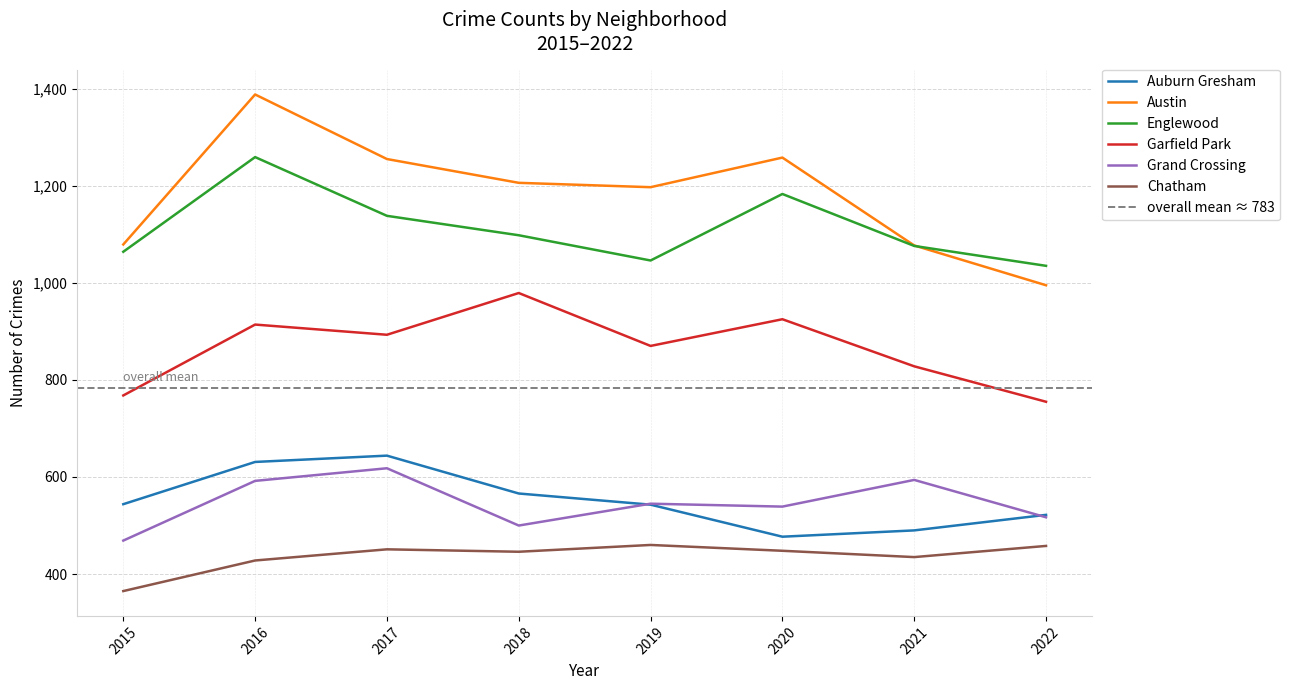

What is the average value of the Englewood series?

1112